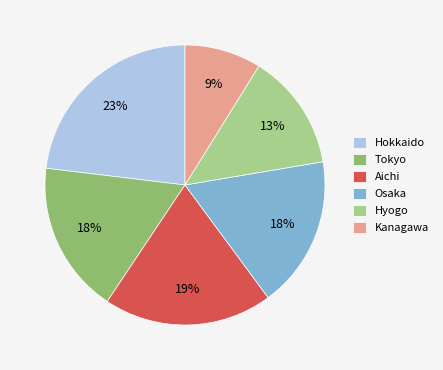

Approximately how many times larger is the value at Hokkaido compared to Tokyo?

1.3